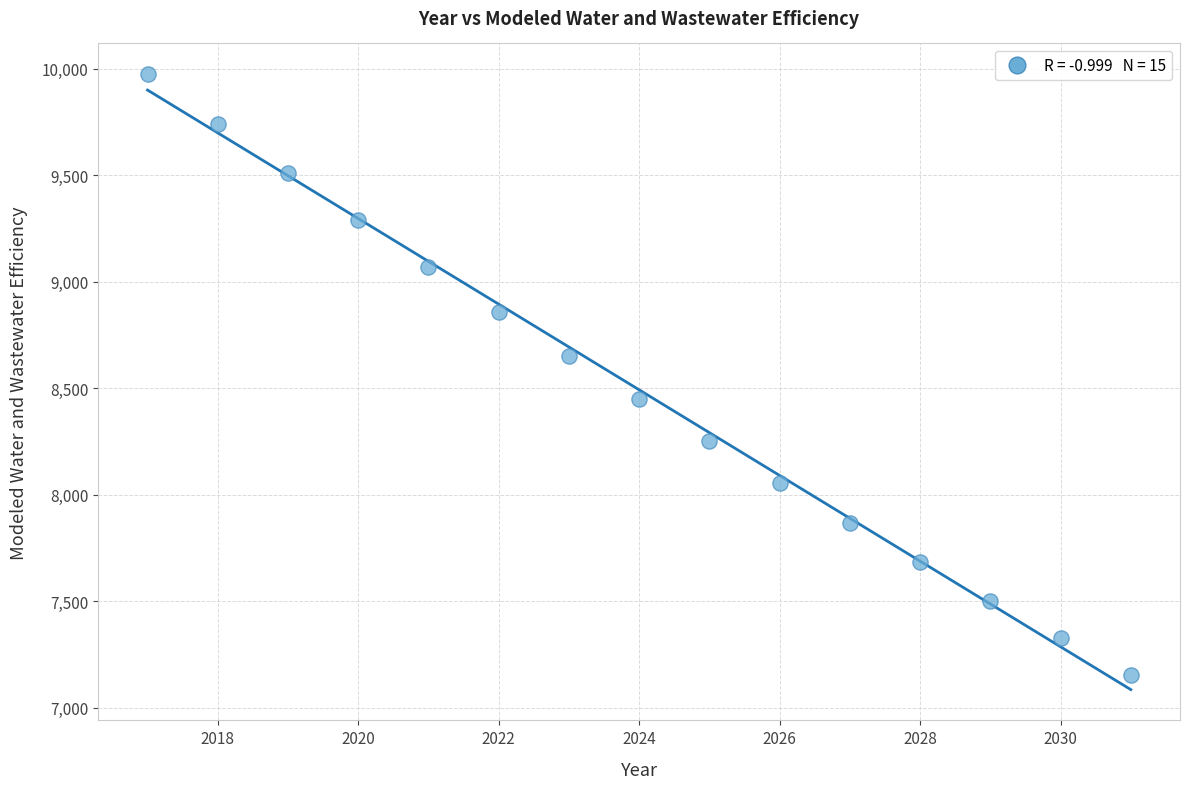

What is the range of Y values (max minus min)?

2817.9